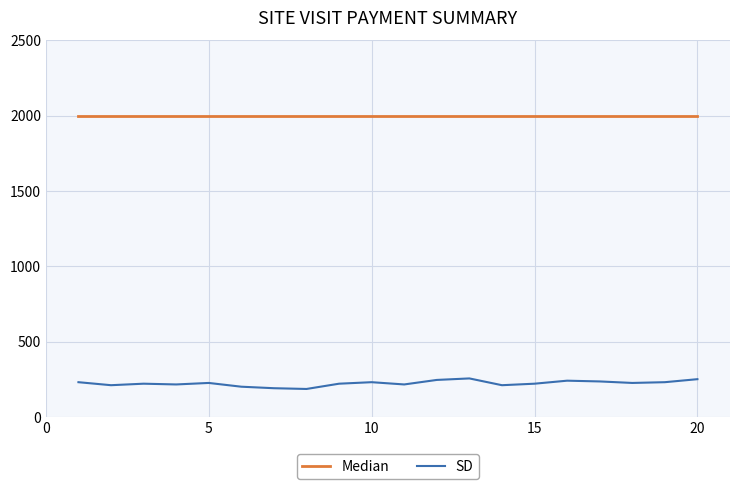

Rank the series by their maximum value, from lowest to highest.

SD, Median